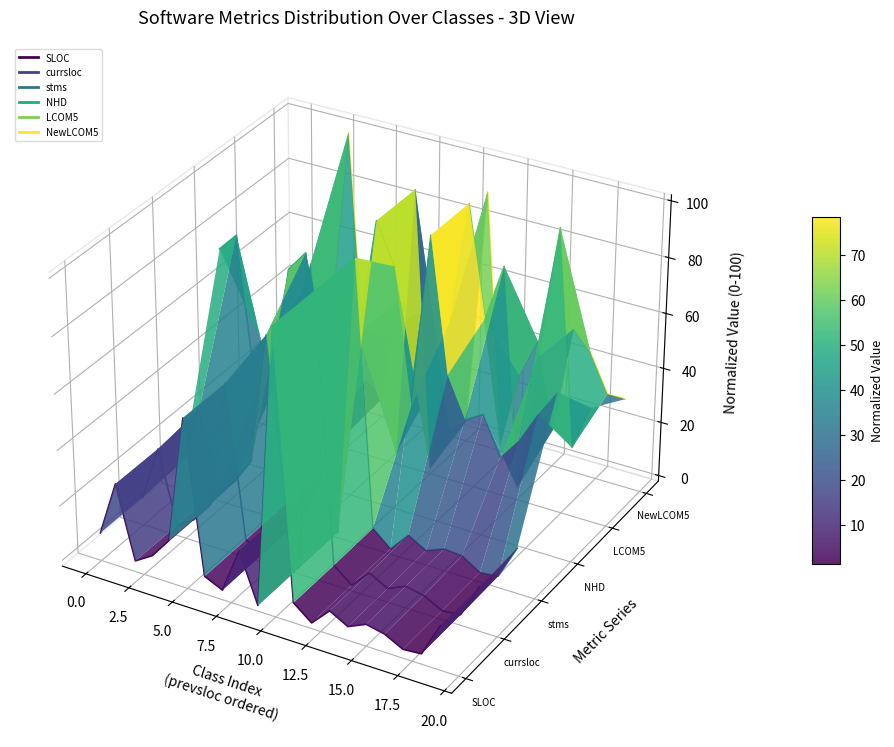

After their last crossing, which series has the higher values: NHD or LCOM5?

NHD